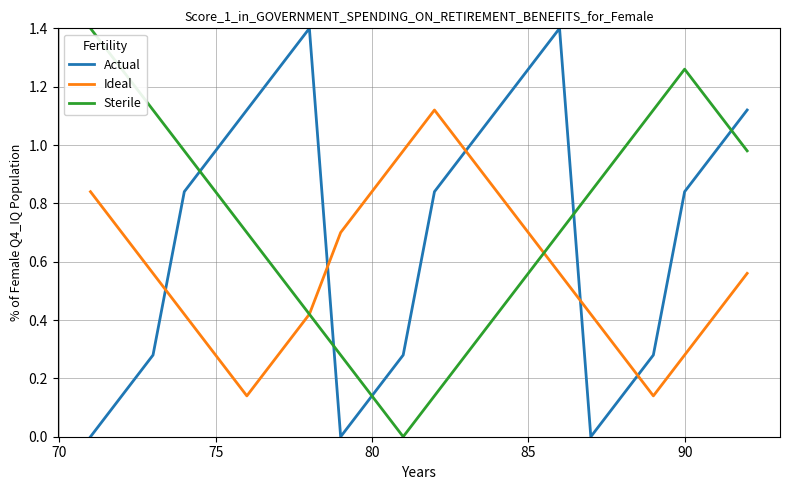

True or false: Sterile and Actual intersect in this chart.

True